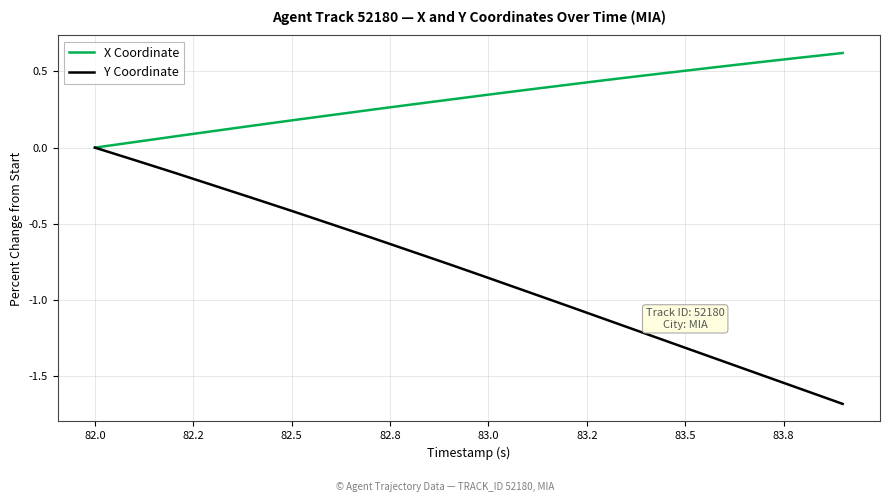

What are all the series names shown in the legend?

X Coordinate, Y Coordinate